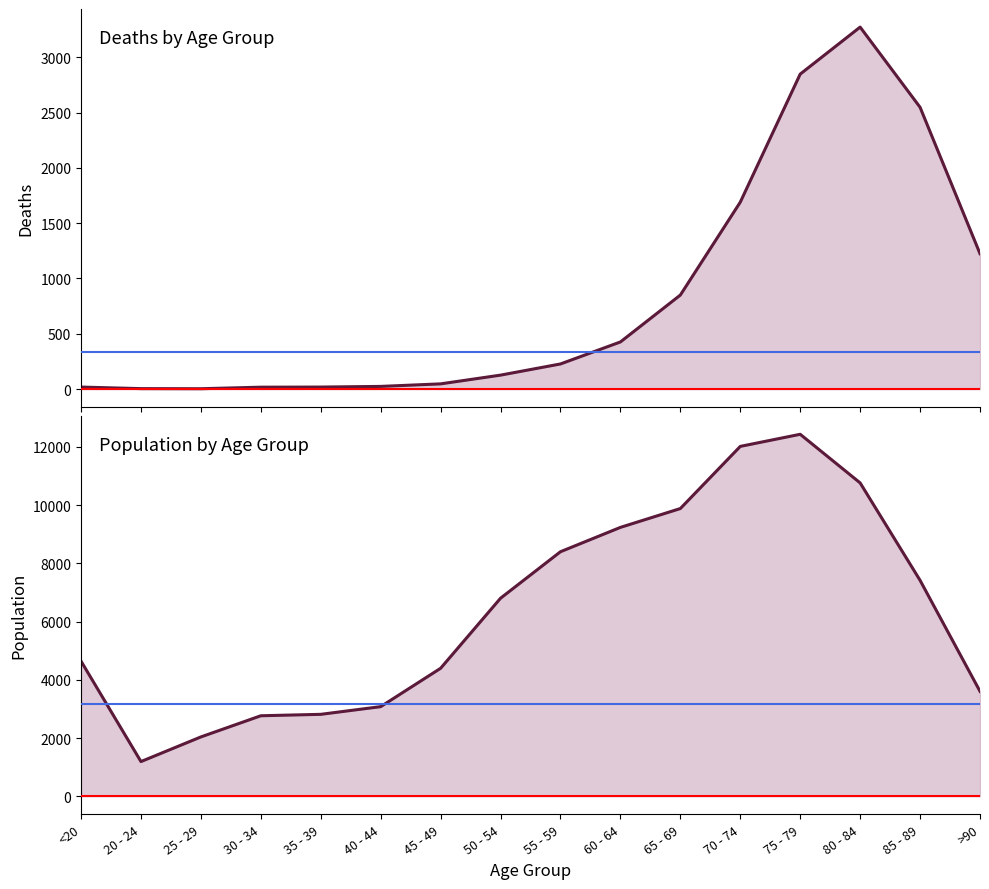

At which category is the sum across all series the highest?

75 - 79